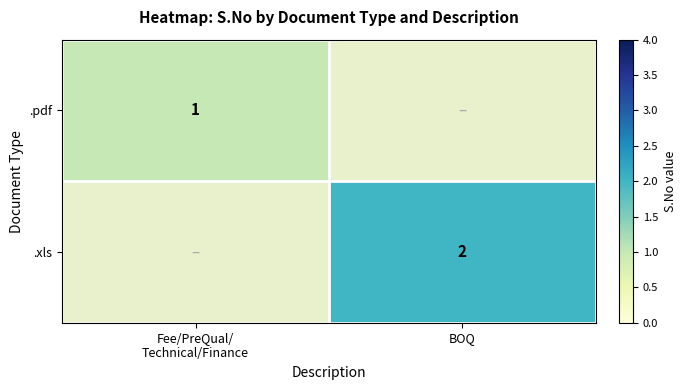

True or false: .xls has a value of 3 at BOQ.

False